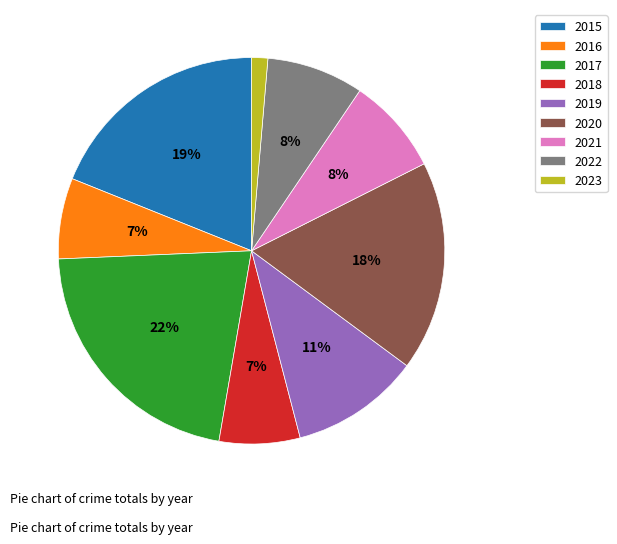

Which category has the smallest portion of the pie?

2023